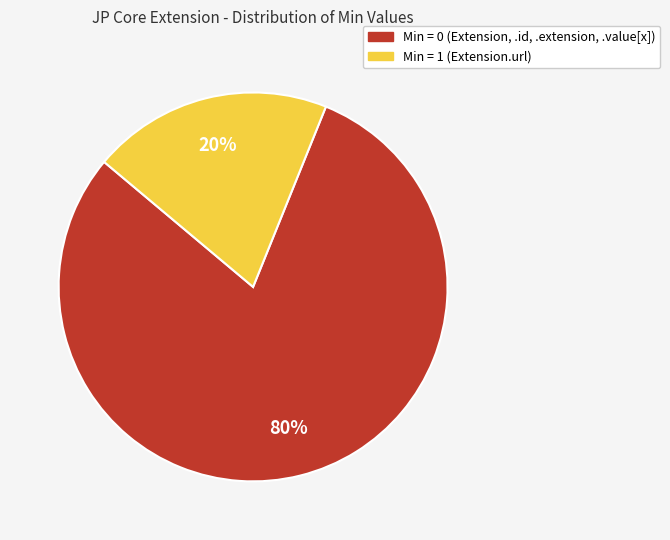

To the nearest percent, what is the difference between the largest and smallest slice percentages?

60%